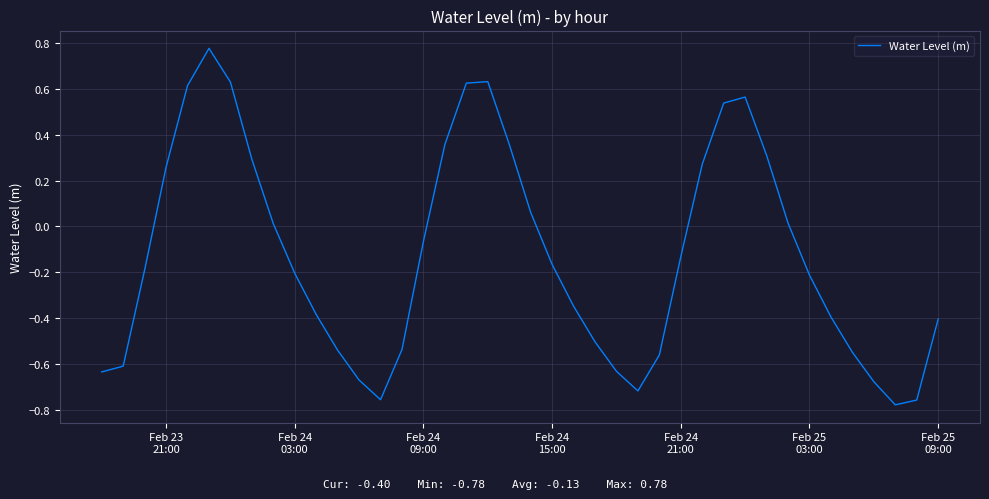

How many interior local peaks (higher than both neighbors) does the data have?

3